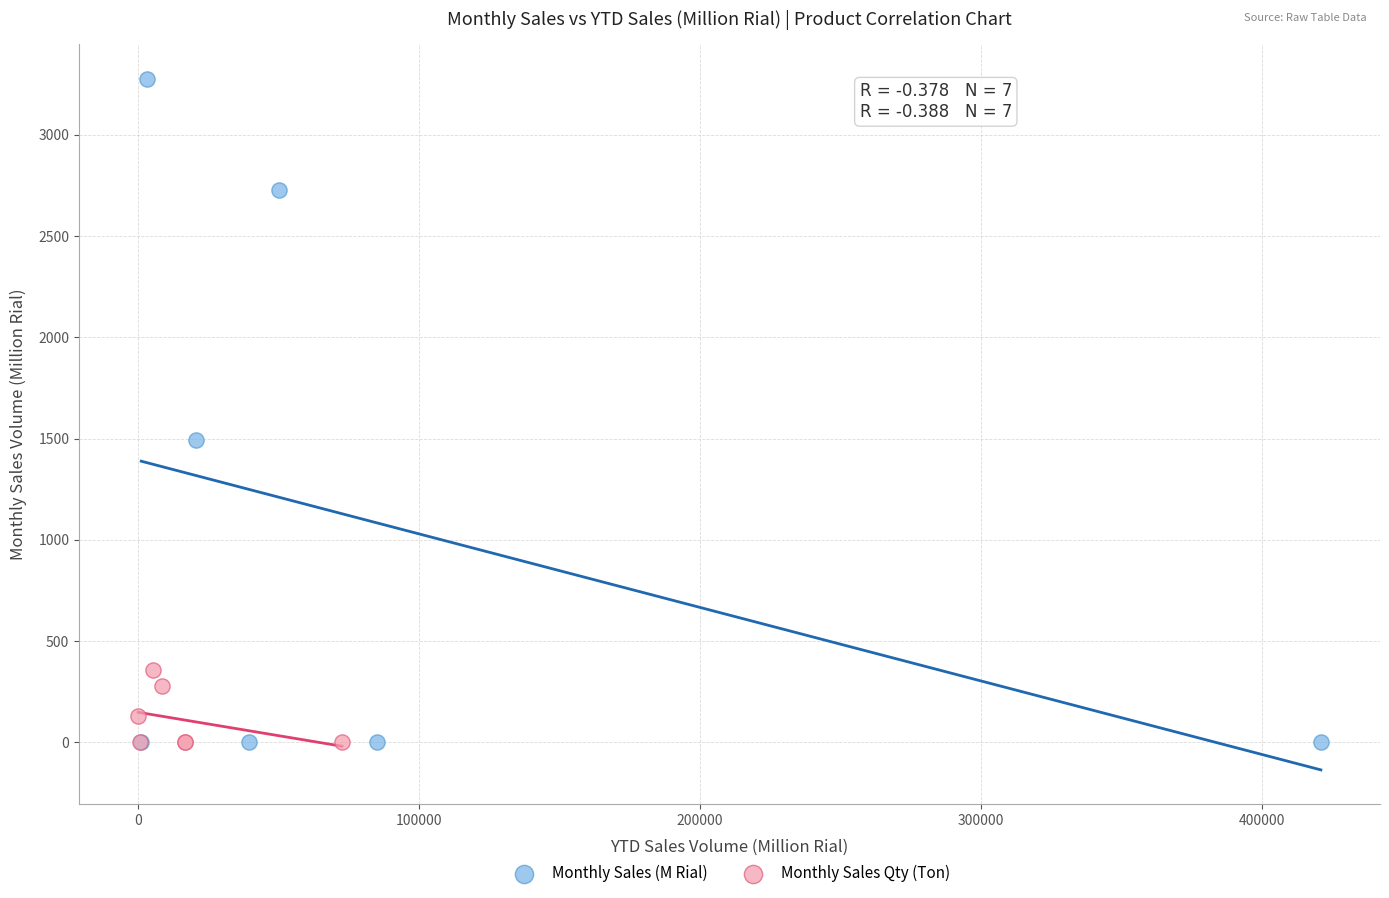

Which series reaches the maximum Y coordinate?

Monthly Sales (M Rial)